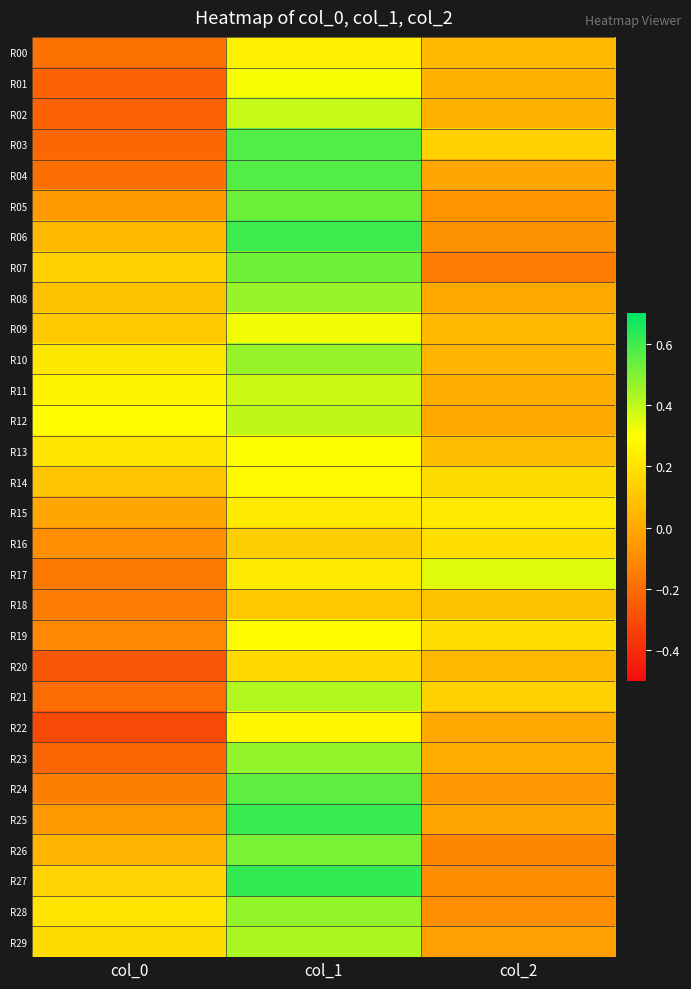

What is the difference between the highest and lowest values at col_2?

0.5